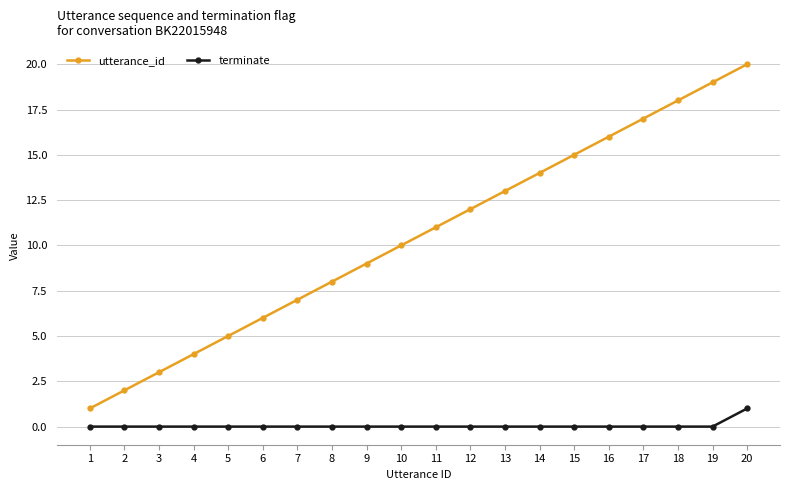

At which category is the sum across all series the highest?

20